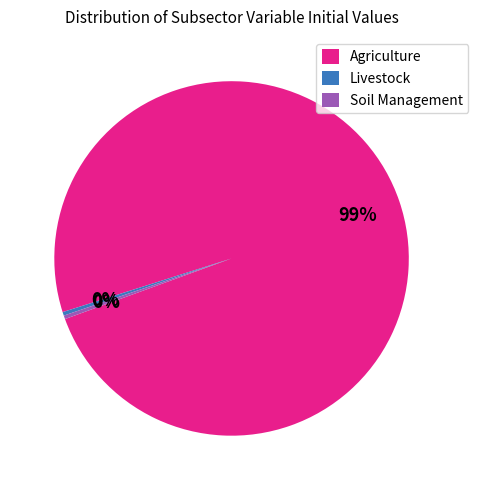

To the nearest percent, what is the average slice percentage?

33%